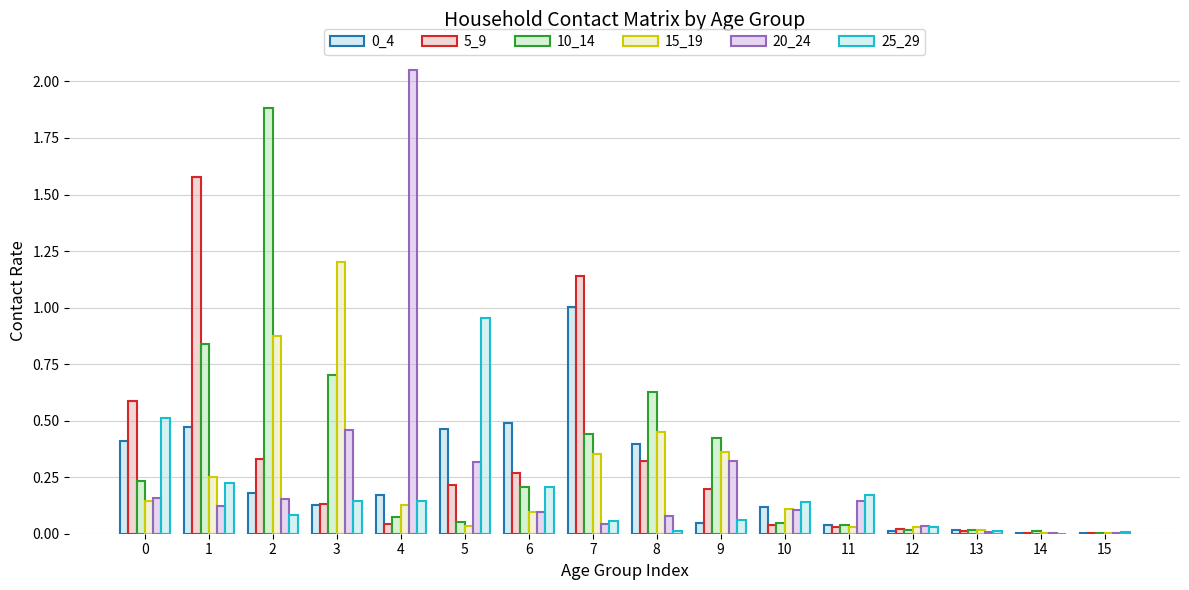

The value of 0_4 at 6 is 0.5. True or false?

True